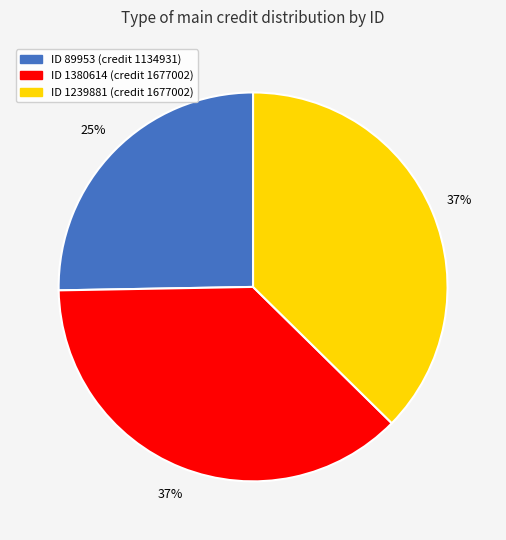

Count the number of slices in the pie.

3